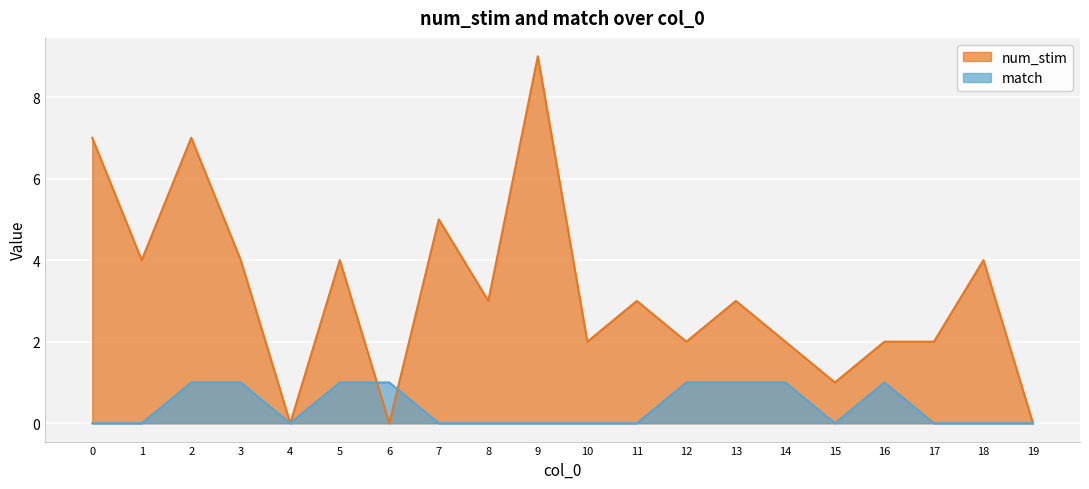

Rank the categories by num_stim value from lowest to highest.

4, 6, 19, 15, 10, 12, 14, 16, 17, 8, 11, 13, 1, 3, 5, 18, 7, 0, 2, 9